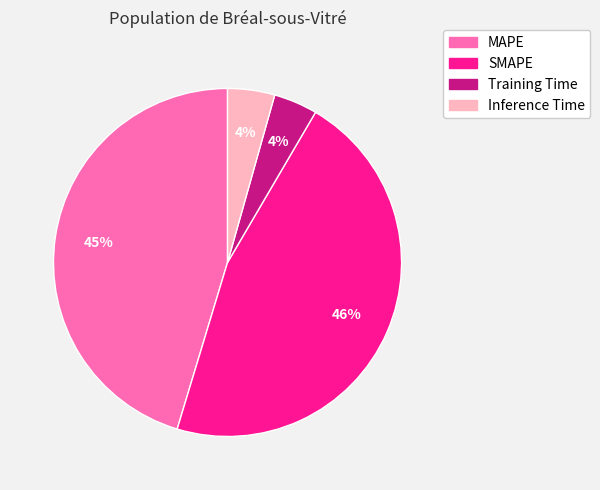

How many segments does this pie chart have?

4